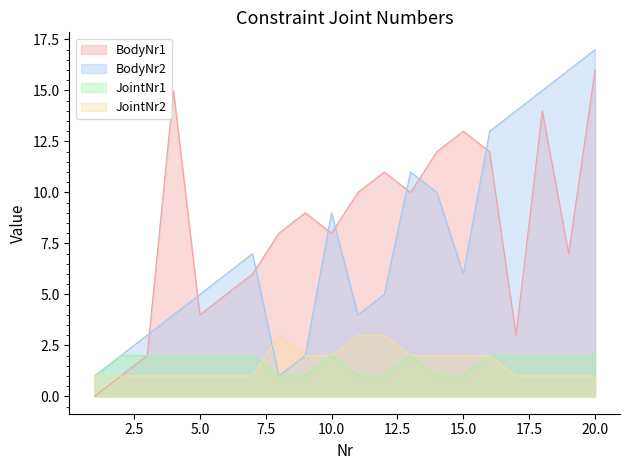

At which label does BodyNr1 first exceed 9?

4